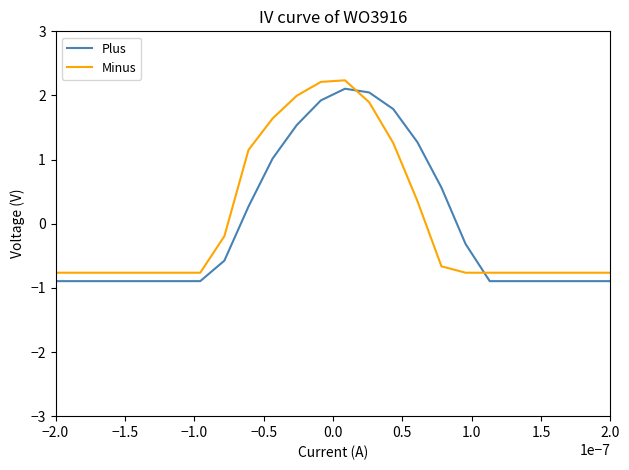

Which series ends up on top after the final intersection of Minus and Plus?

Minus